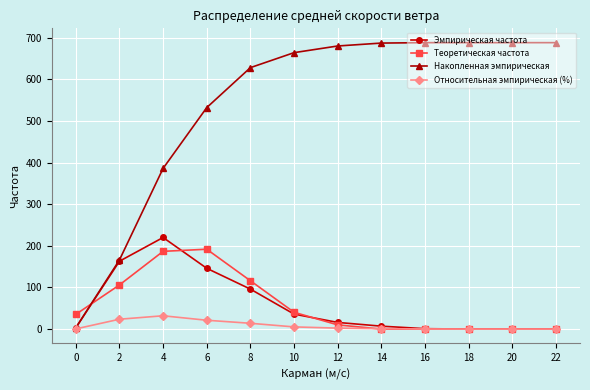

How many lines are shown in the chart?

4